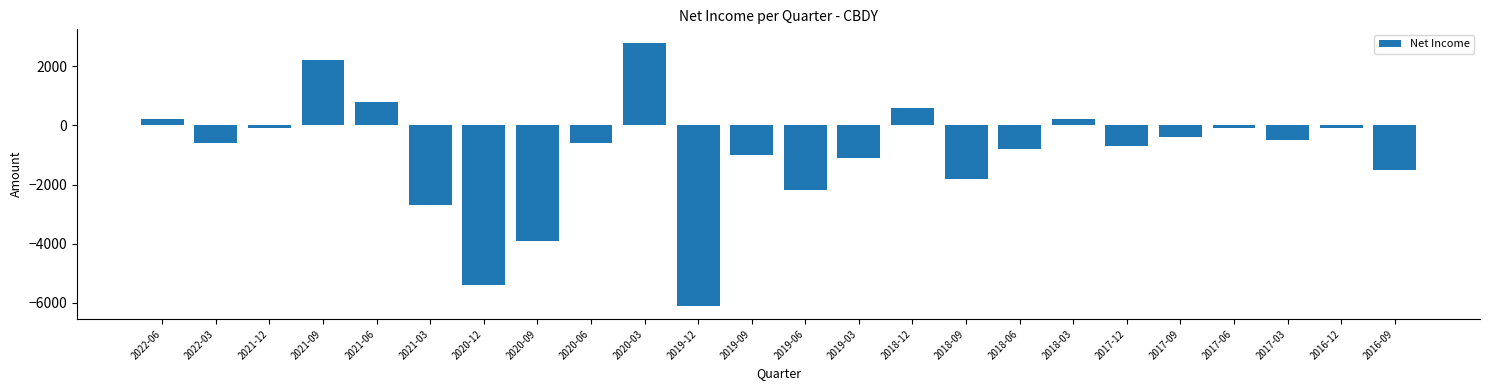

What is the average value?

-950